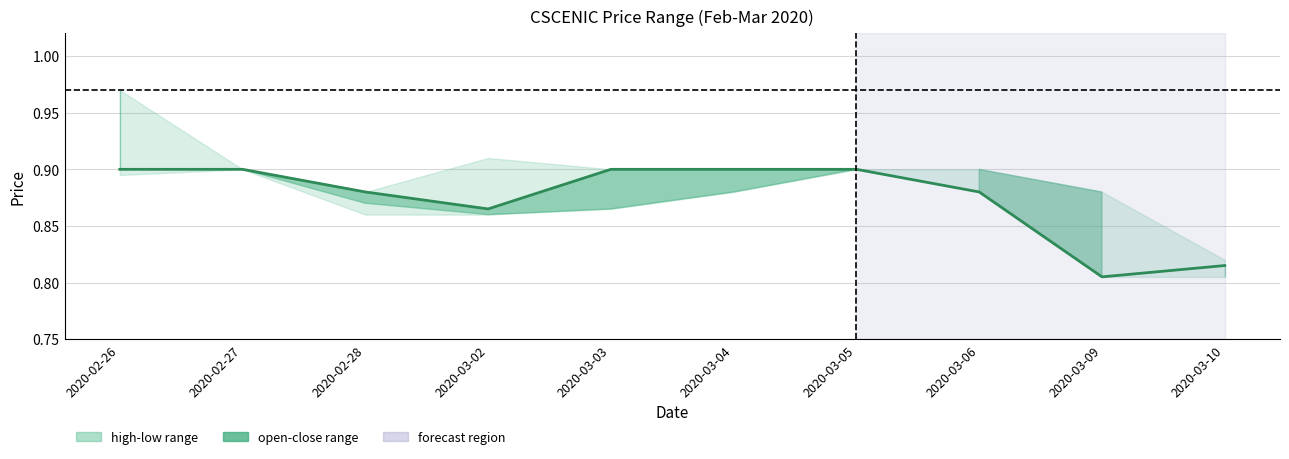

Rank the categories by value from lowest to highest.

2020-03-09, 2020-03-10, 2020-03-02, 2020-02-28, 2020-03-06, 2020-02-26, 2020-02-27, 2020-03-03, 2020-03-04, 2020-03-05